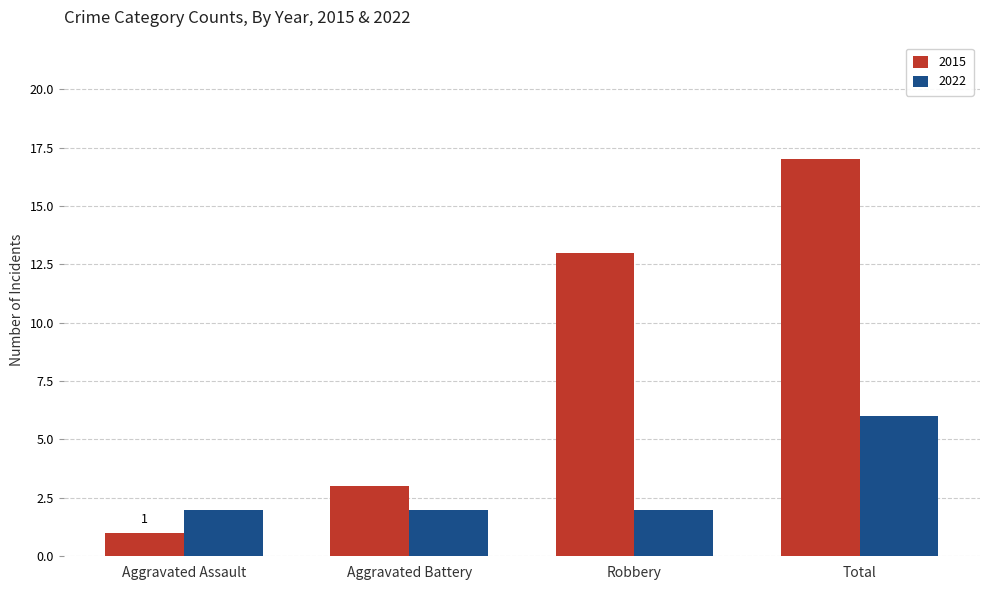

What is the difference between the second highest and minimum values in the 2015 series?

12